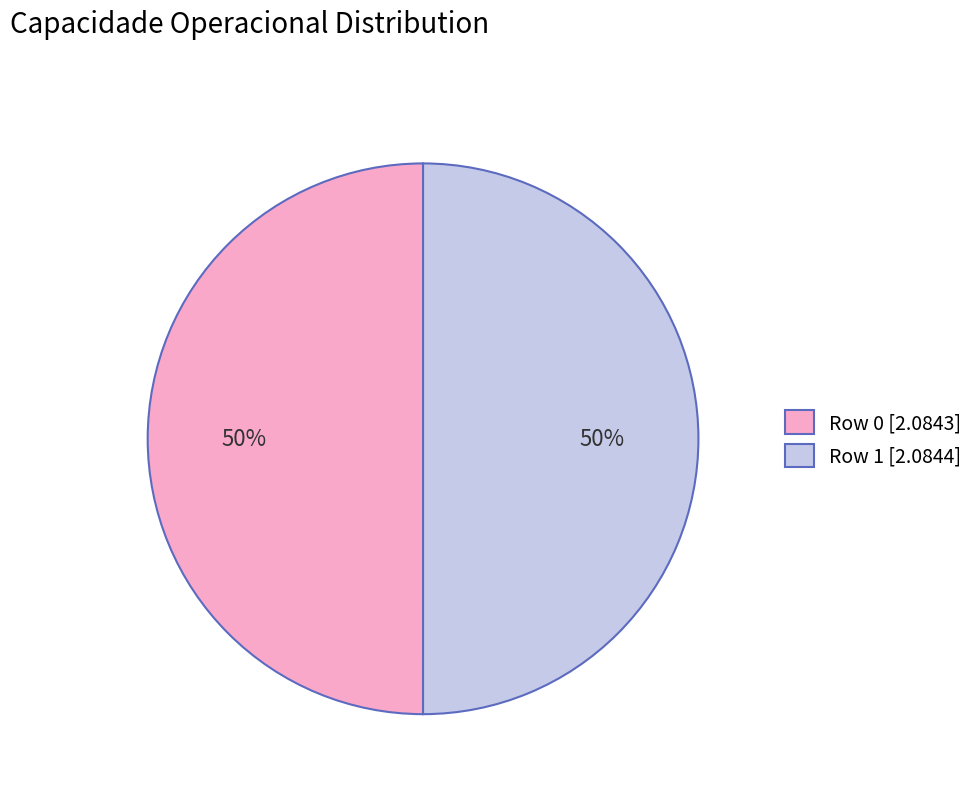

Combined, do Row 0 and Row 1 account for over 50%?

Yes